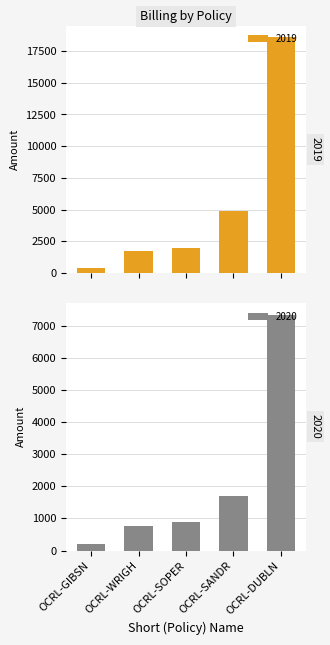

Which series changed the most between OCRL-GIBSN and OCRL-WRIGH?

2019